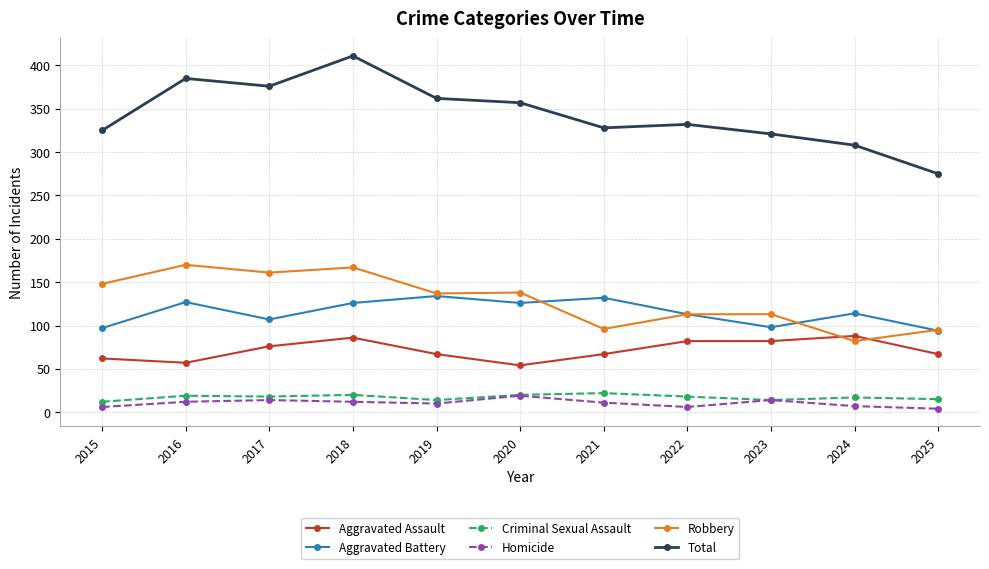

What is the difference between the highest and lowest values at 2021?

317